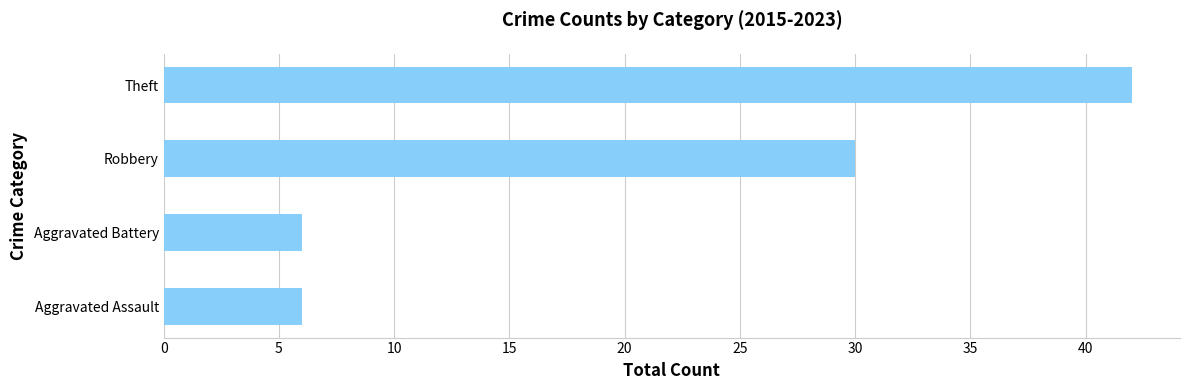

What is the difference between the maximum and minimum values?

36